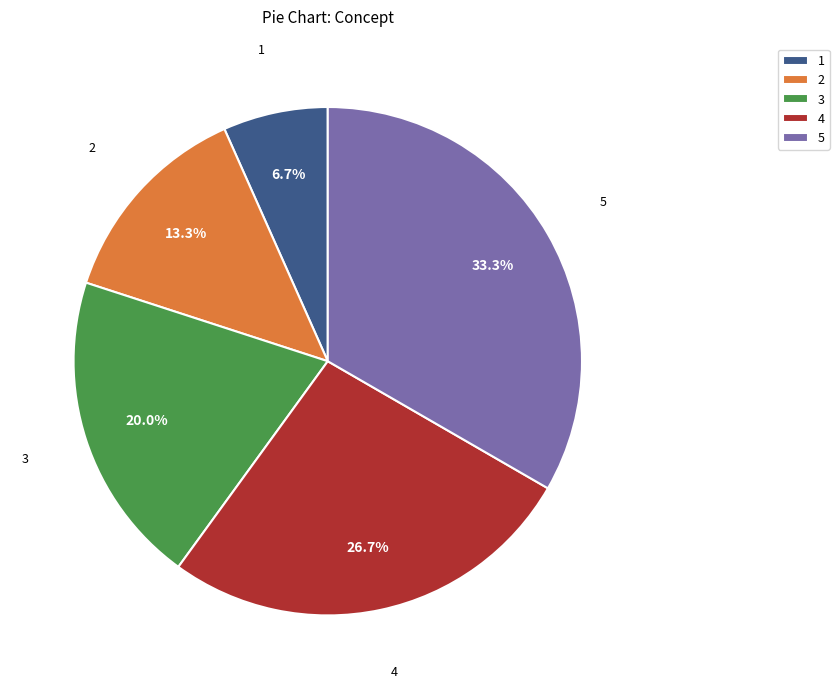

Does 3 account for over 50% of the chart?

No